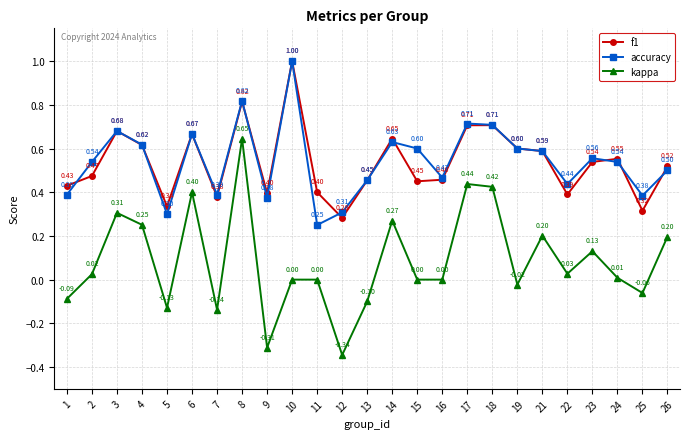

Which series has the largest total across all categories?

accuracy